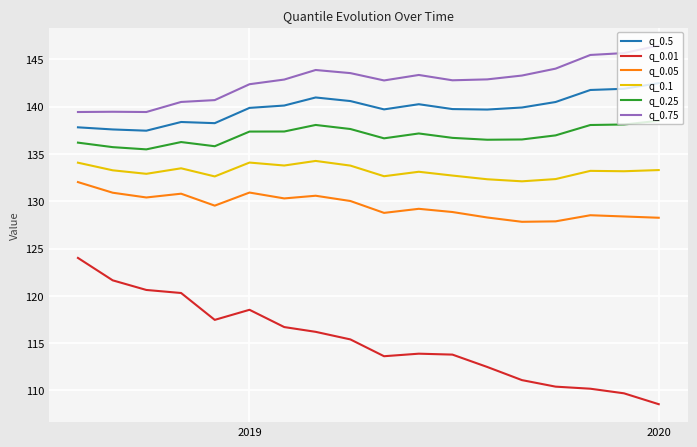

Rank the series by their maximum value, from highest to lowest.

q_0.75, q_0.5, q_0.25, q_0.1, q_0.05, q_0.01